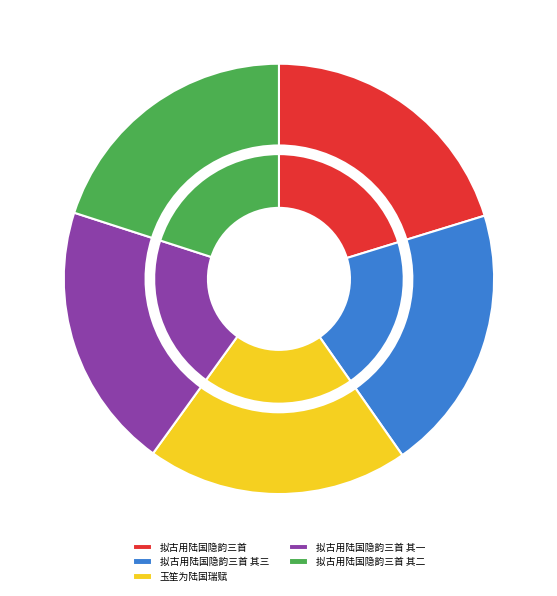

To the nearest percent, what portion does 拟古用陆国隐韵三首 其三 represent?

20%